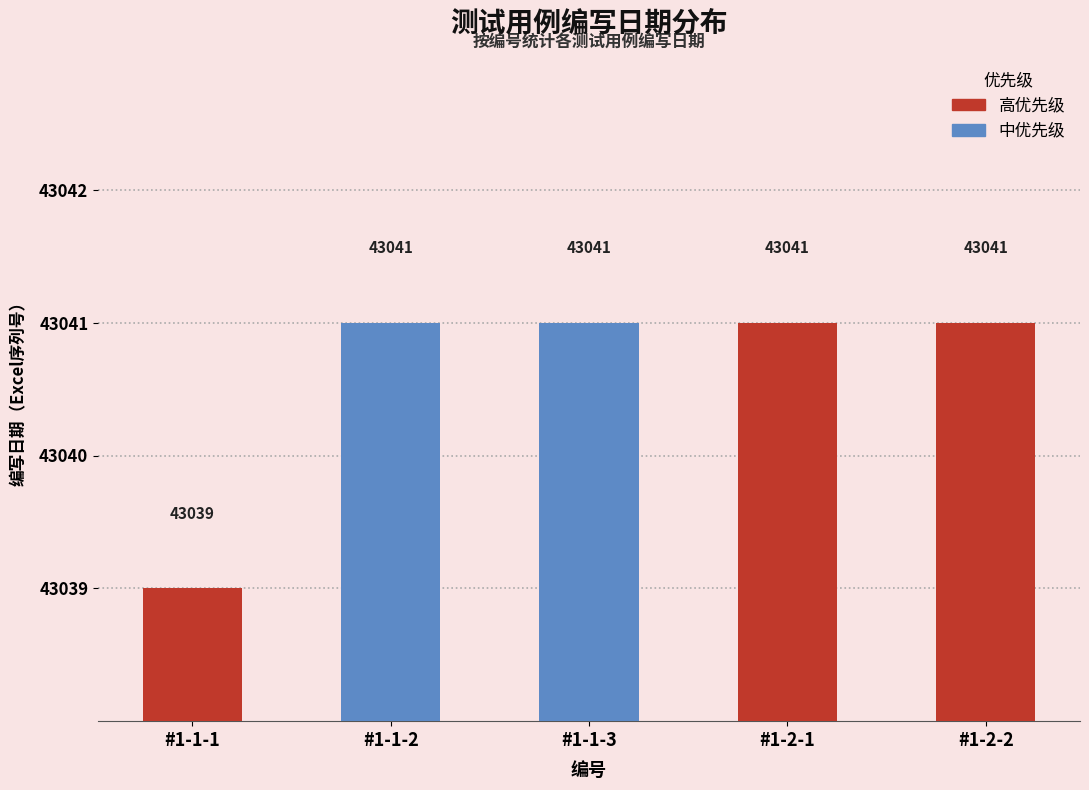

What is the ratio of the value at #1-2-1 to the value at #1-1-1?

1.0